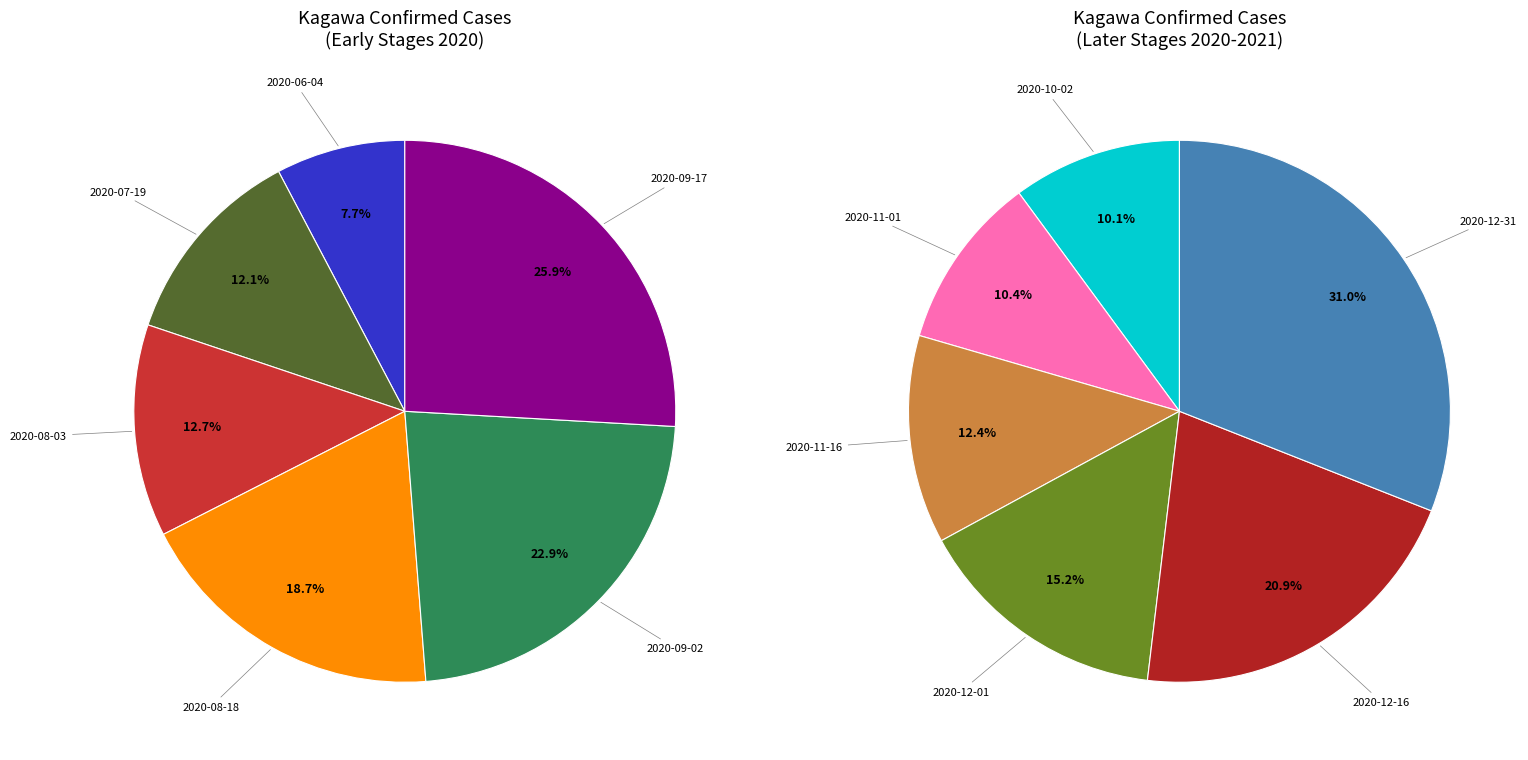

Rank the categories by value from highest to lowest.

2020-12-31, 2020-12-16, 2020-12-01, 2020-11-16, 2020-11-01, 2020-10-02, 2020-09-17, 2020-09-02, 2020-08-18, 2020-08-03, 2020-07-19, 2020-06-04